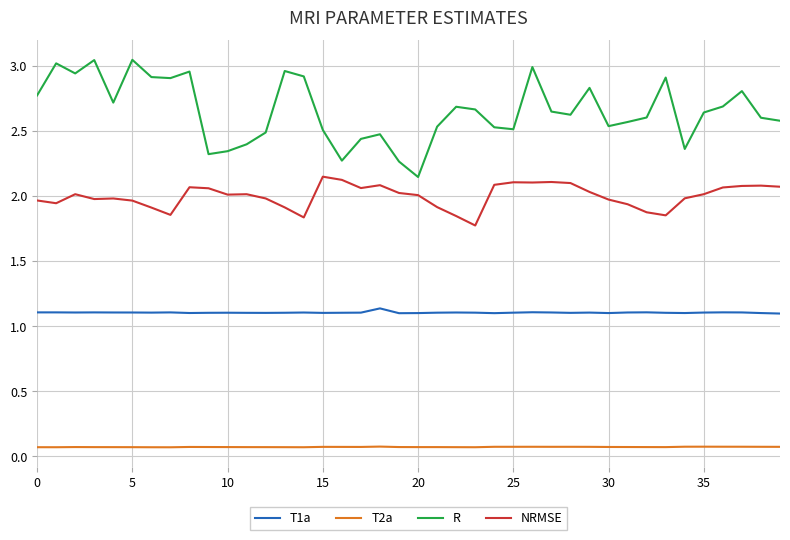

Which series has the widest spread of values?

R